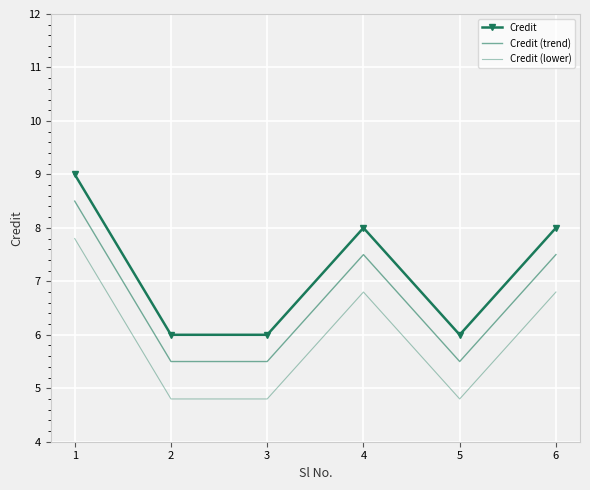

What is the difference between the second highest and minimum values in the Credit series?

2.0